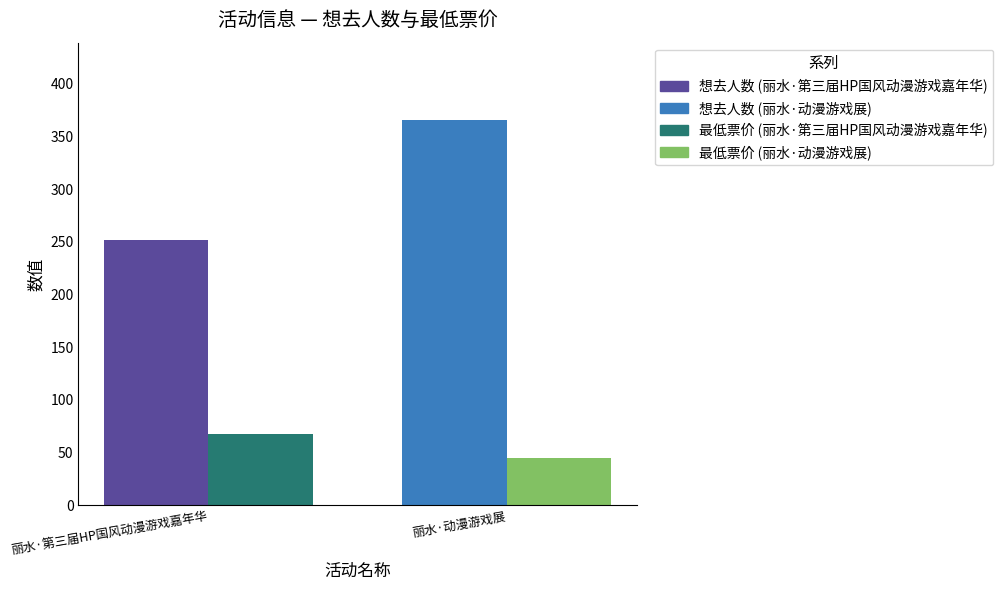

Count the number of data series in this chart.

4